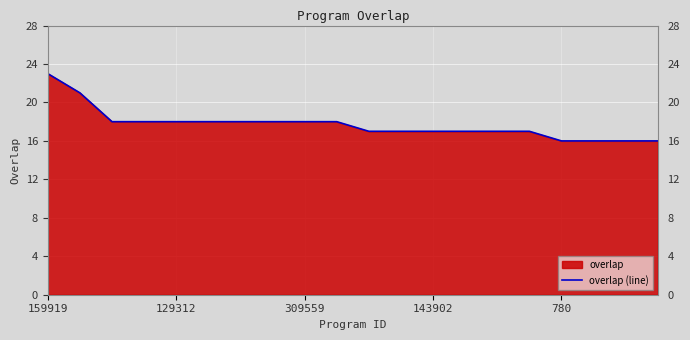

What is the difference between the maximum and minimum values?

7